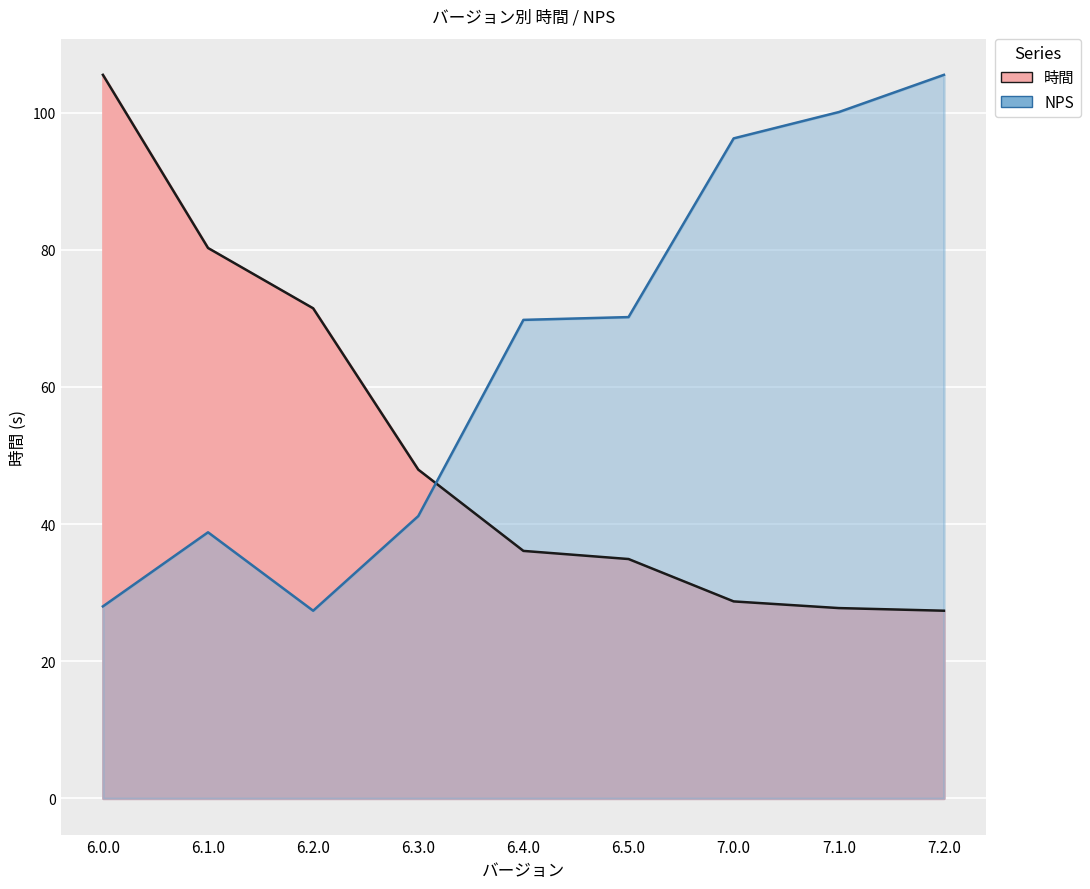

What is the difference between the maximum and minimum values in the NPS series?

78.1